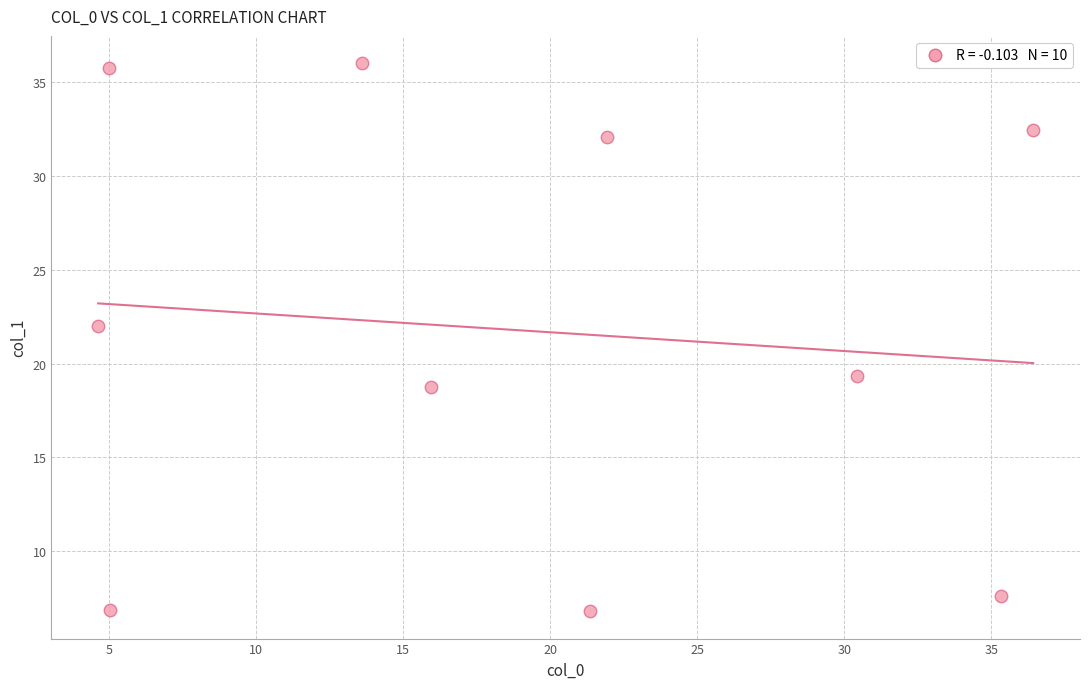

What Y value in the scatter plot is closest to 21?

22.0